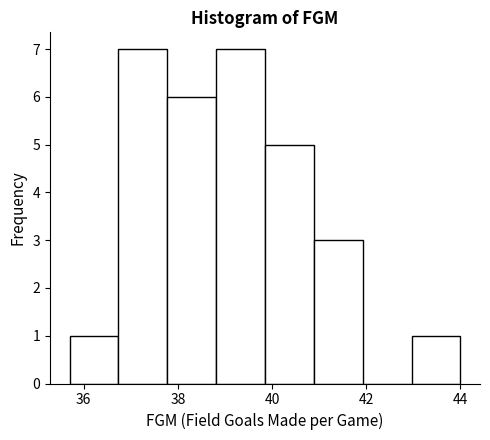

Reading left to right, transcribe this chart: for each bar, give the range it covers on the x-axis and its height. Neither the bar edges nor the heights are printed on the chart, so give them approximately, as read against the axes.

35.8 to 36.8: 1
36.8 to 37.8: 7
37.8 to 38.8: 6
38.8 to 39.8: 7
39.8 to 40.8: 5
40.8 to 42.0: 3
42.0 to 43.0: 0
43.0 to 44.0: 1